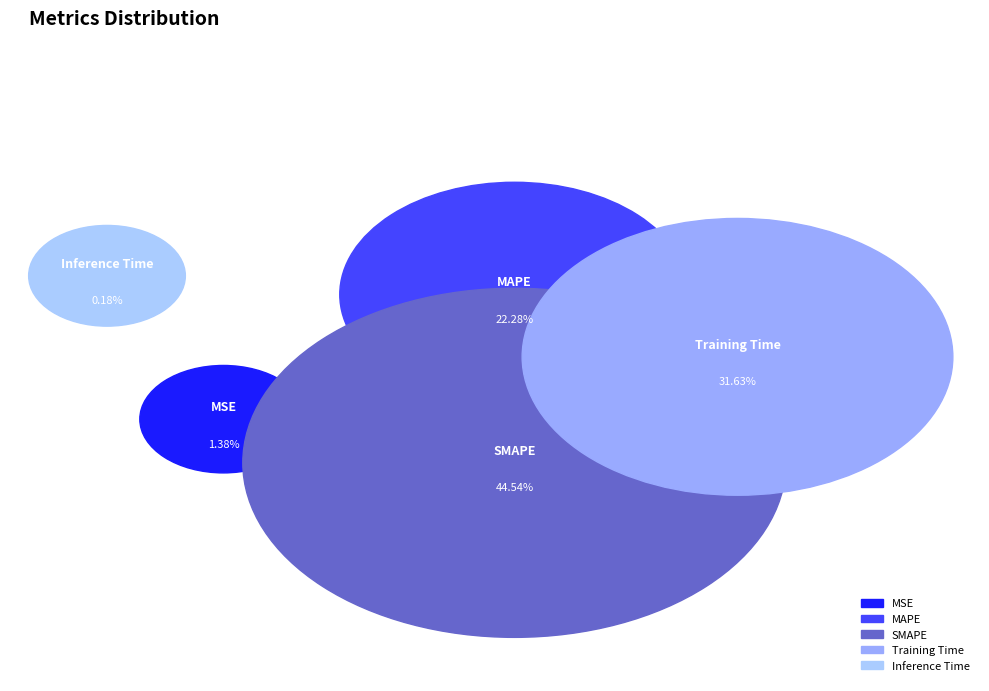

Is there any slice that represents more than half of the pie?

No